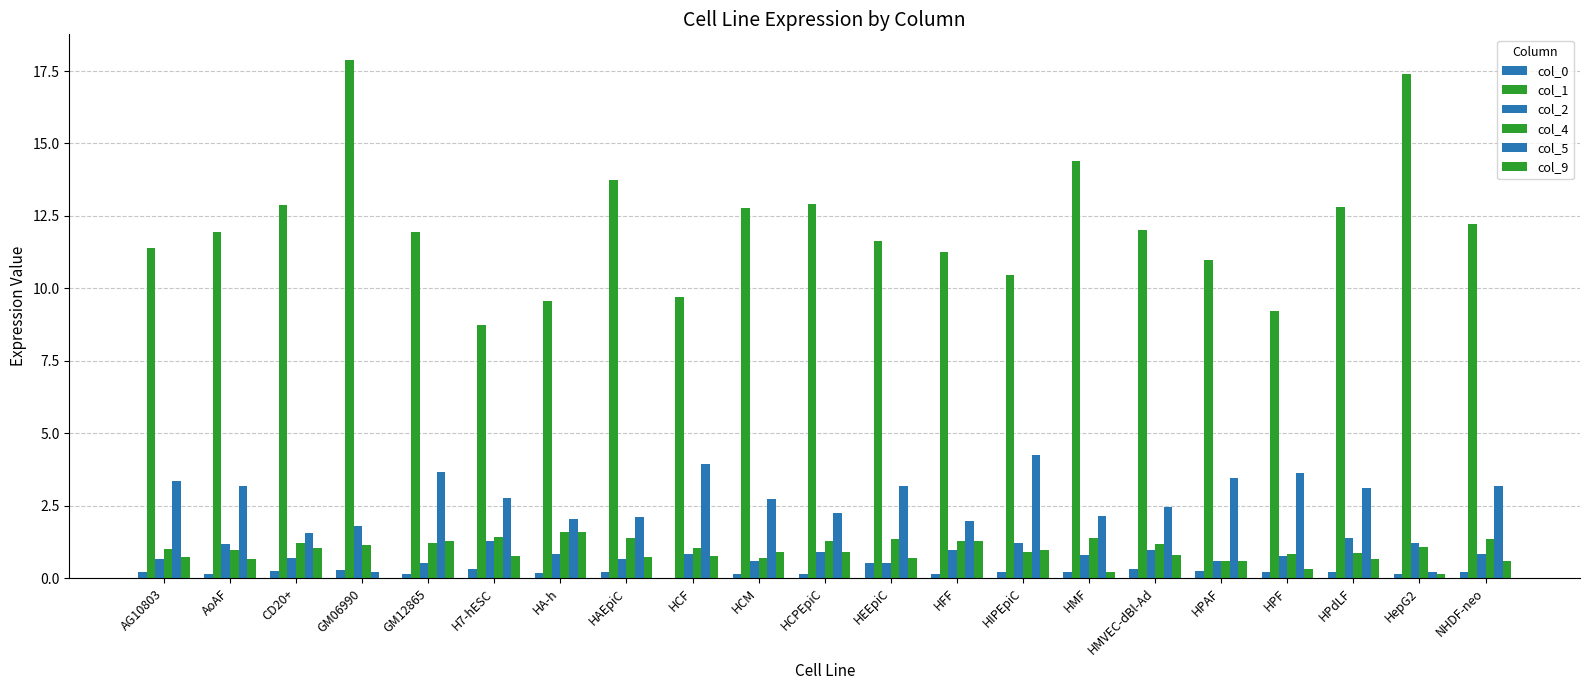

How many groups of bars are there?

21